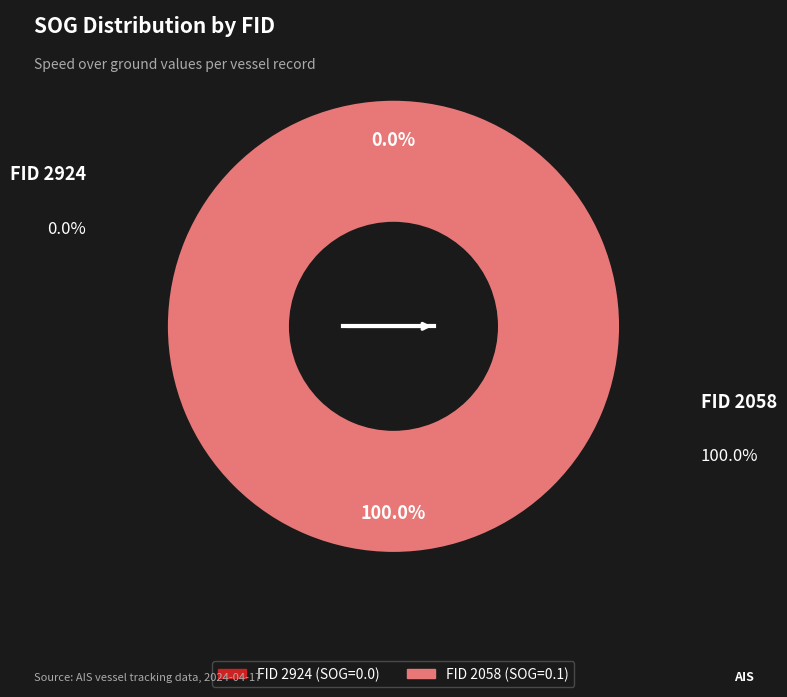

To the nearest percent, what is the difference between the largest and smallest slice percentages?

100%